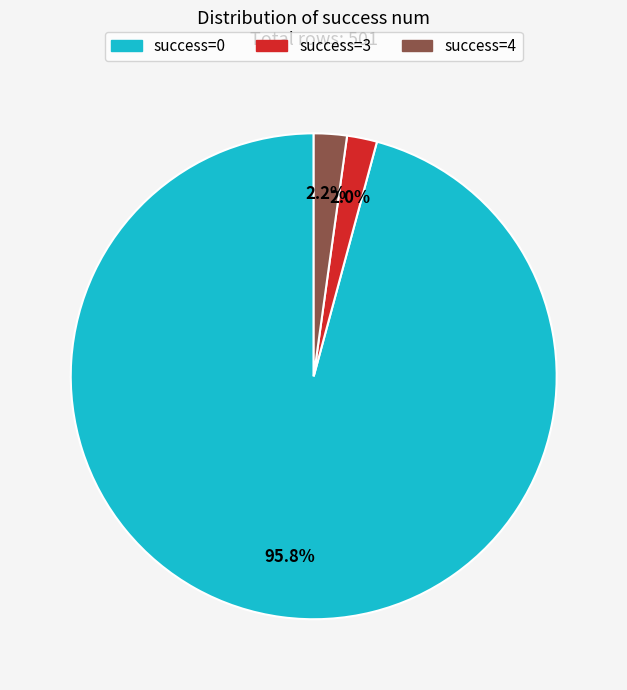

To the nearest percent, what is the difference between the largest and smallest slice percentages?

94%